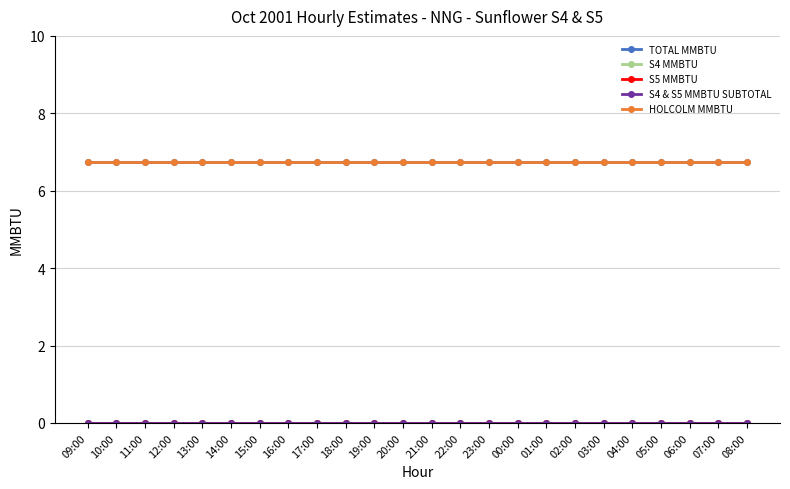

Is this an area chart (filled region under the line)?

No